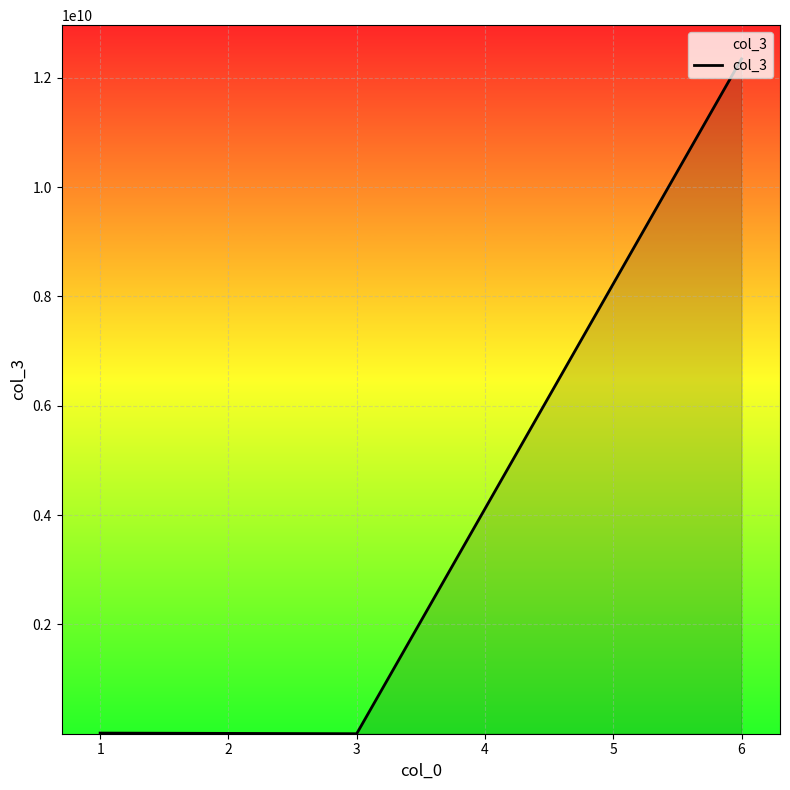

What is the maximum value shown in the chart?

12345678910